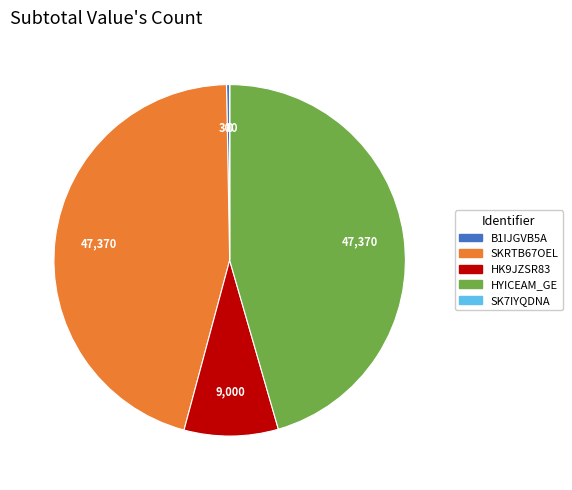

Is the sum of HYICEAM_GE and B1IJGVB5A greater than half?

No